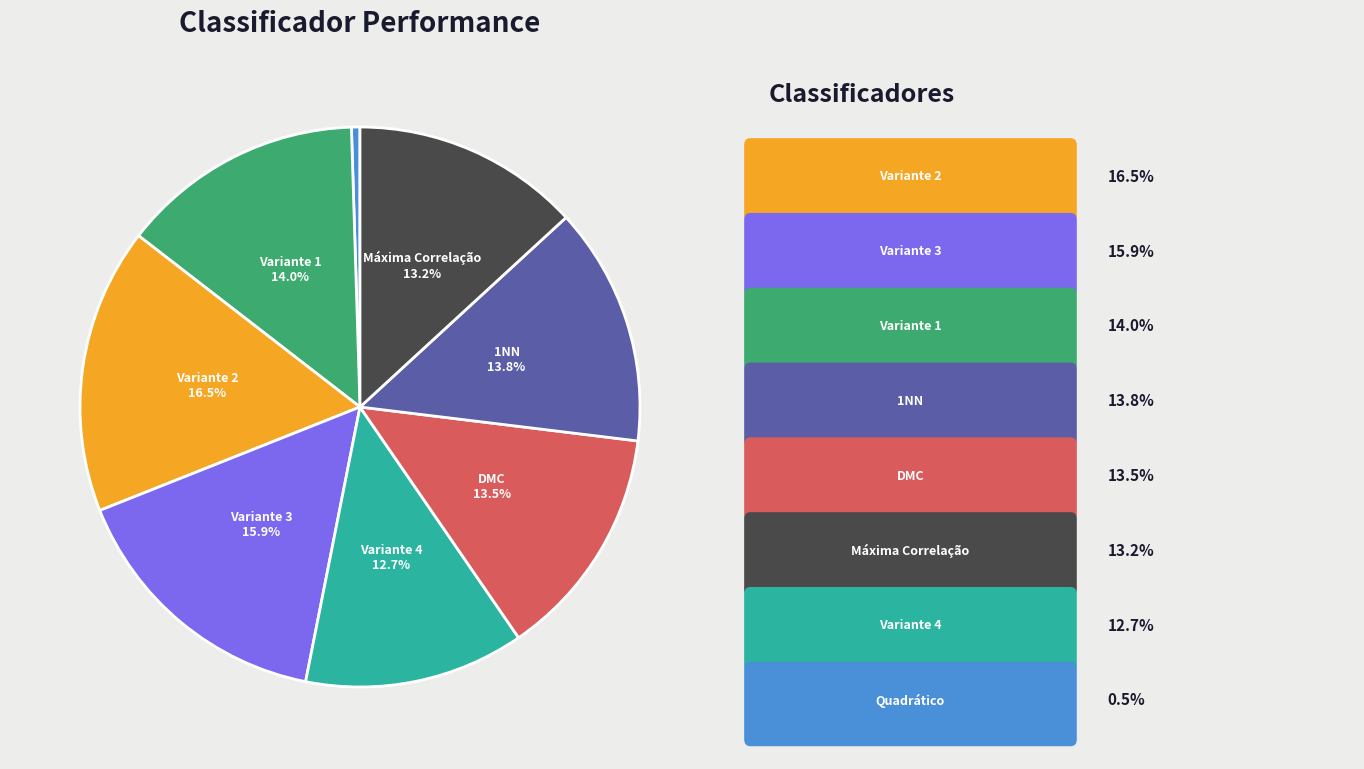

Does any single category account for the majority?

No